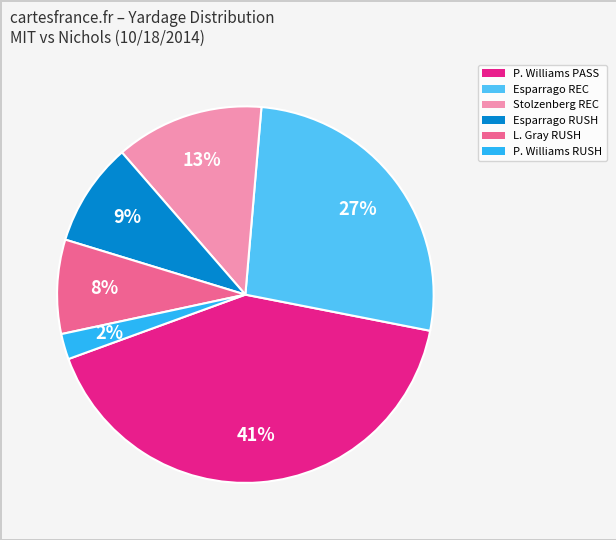

To the nearest percent, what is the average slice percentage?

17%